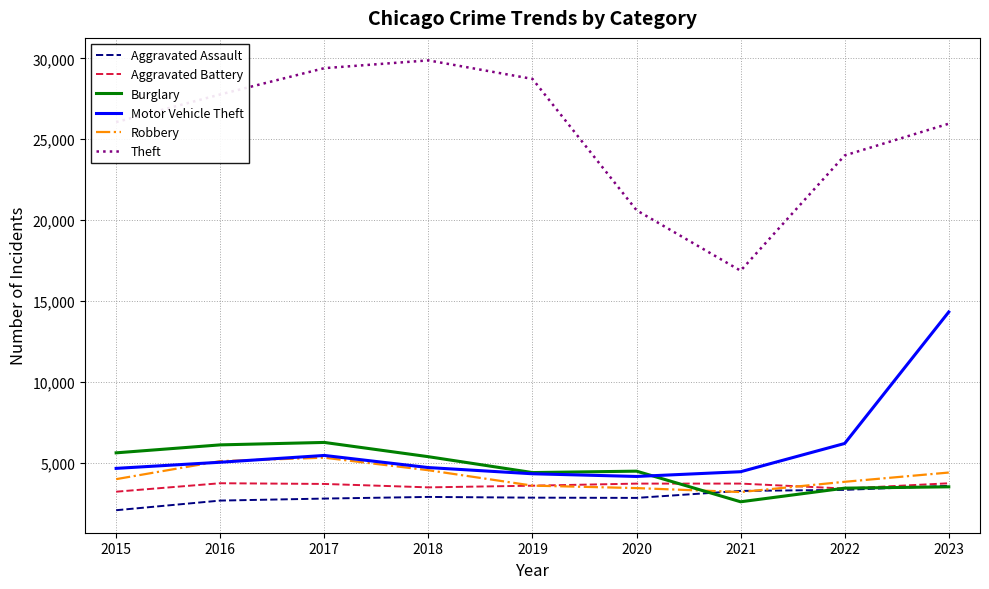

What is the difference between the Aggravated Battery values at 2022 and 2017?

285